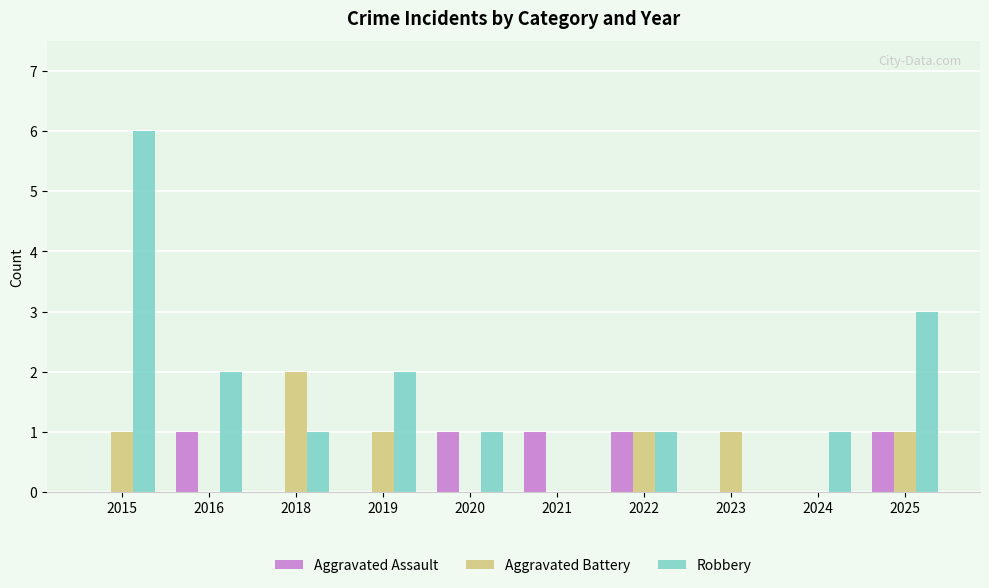

Which label corresponds to the largest value in the chart?

2015